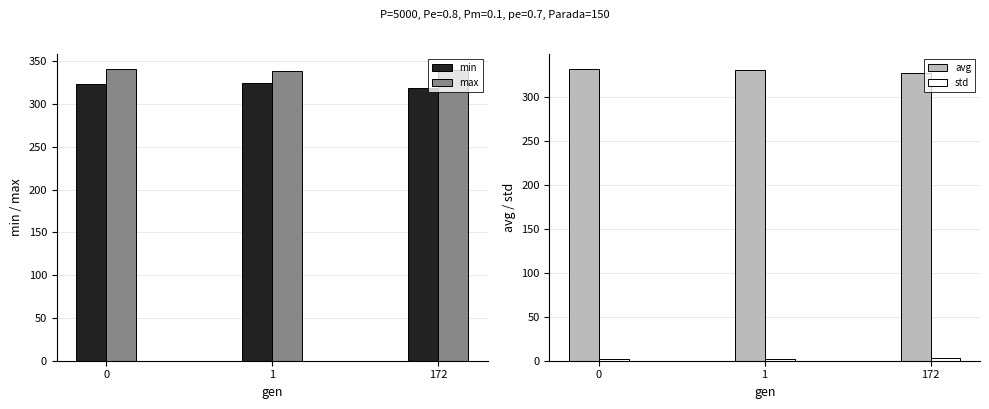

What is the approximate value of avg at 1?

331.5